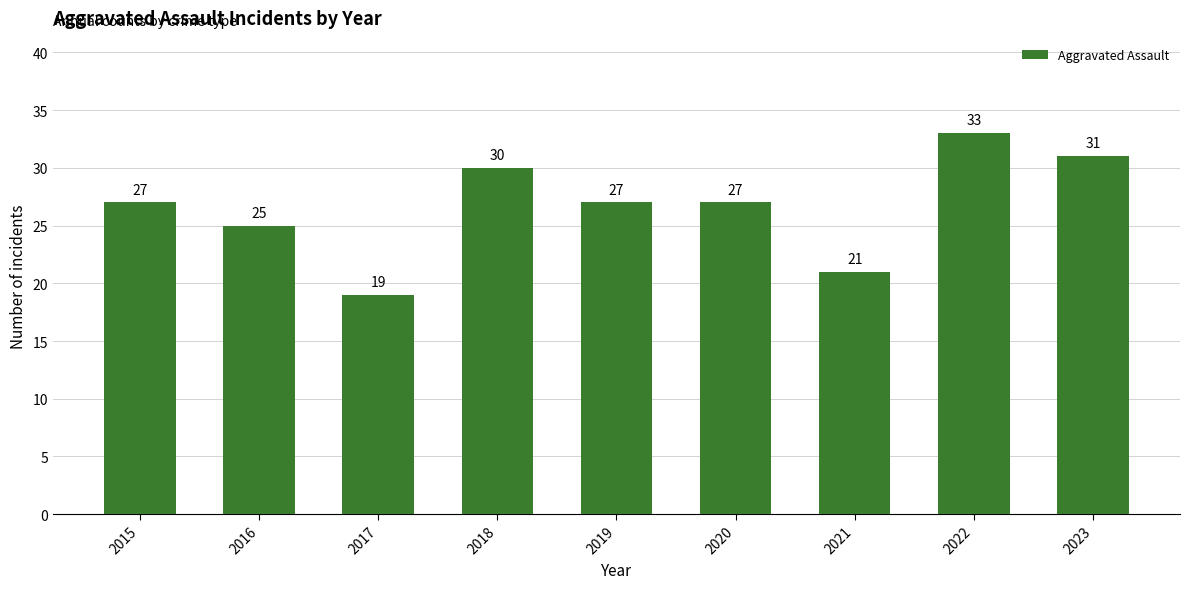

The chart shows a value of 41 at 2016. True or false?

False